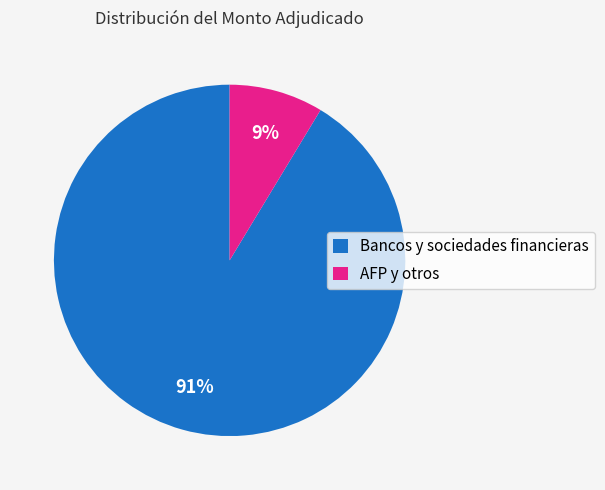

Rank the categories by value from lowest to highest.

AFP y otros, Bancos y sociedades financieras